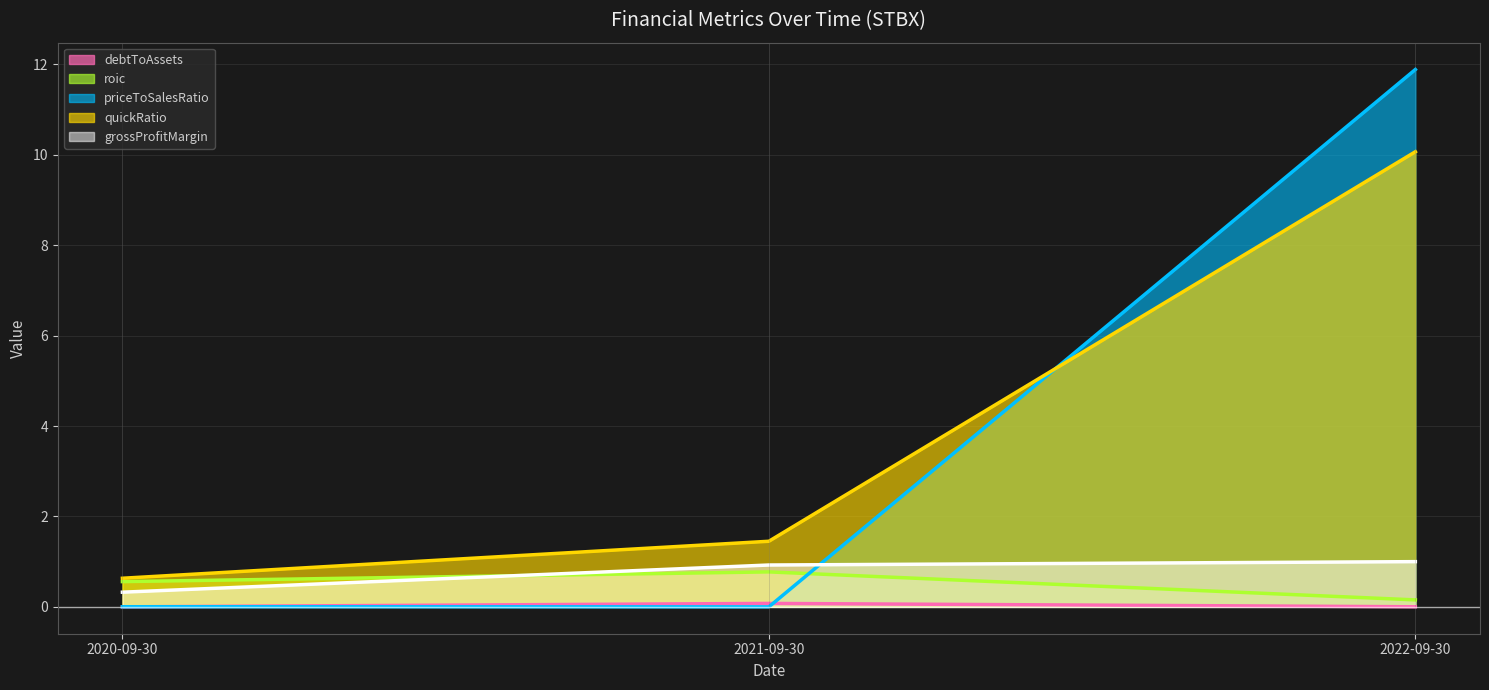

How many lines are shown in the chart?

5